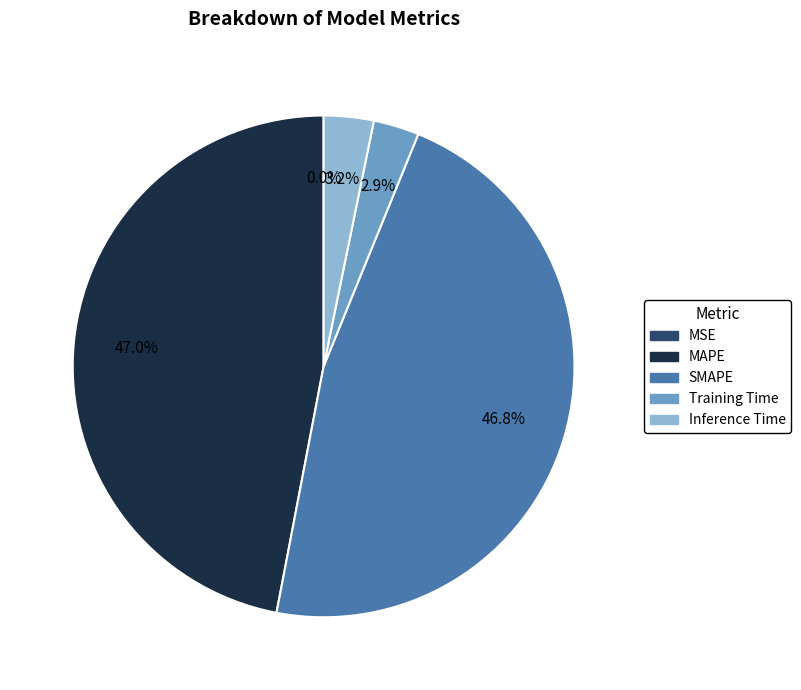

What percentage is NOT represented by MAPE?

53.0%